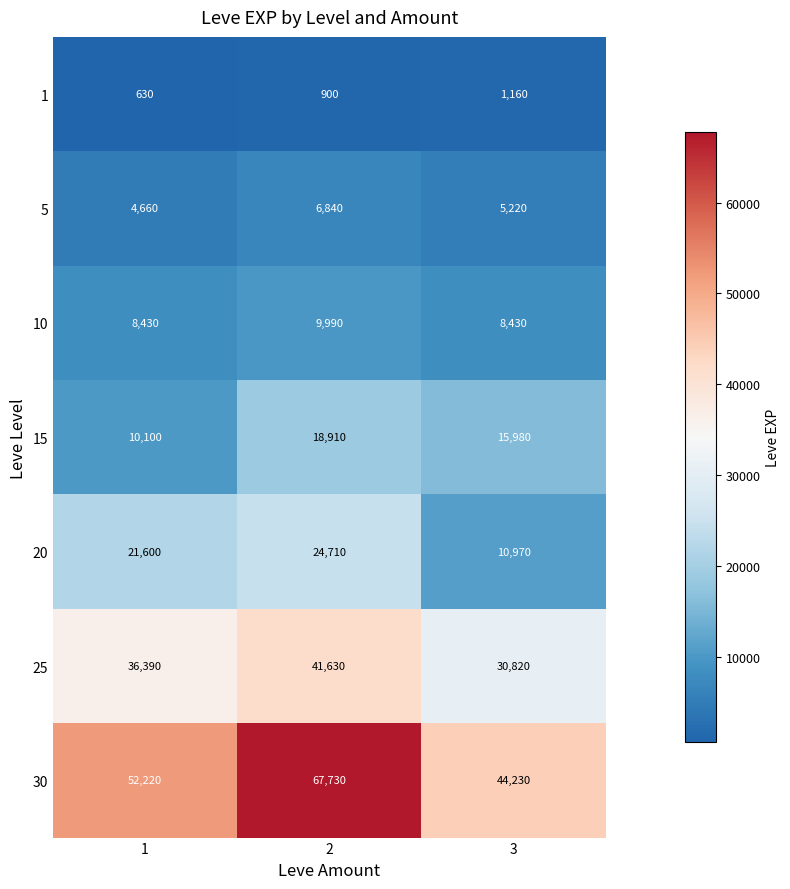

What is the approximate value of 15 at 1, to the nearest 10?

10100